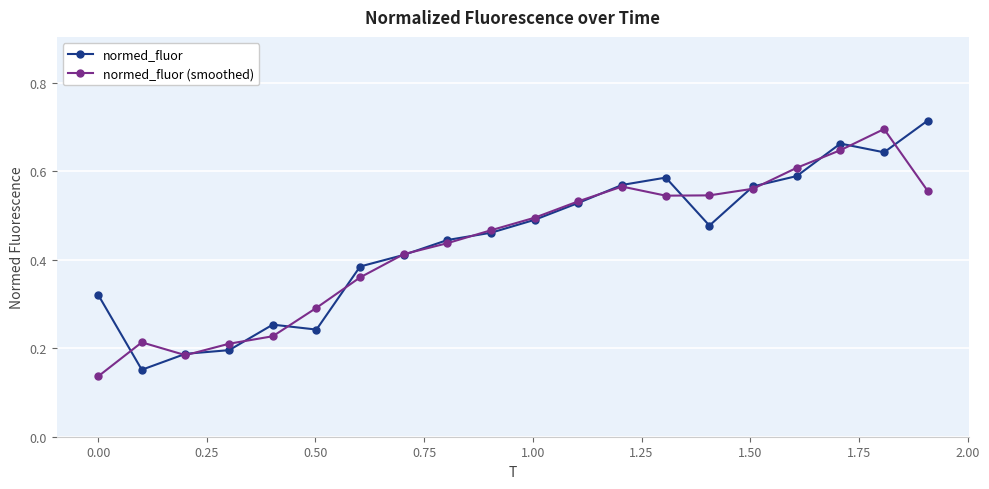

Which series has the widest spread of values?

normed_fluor